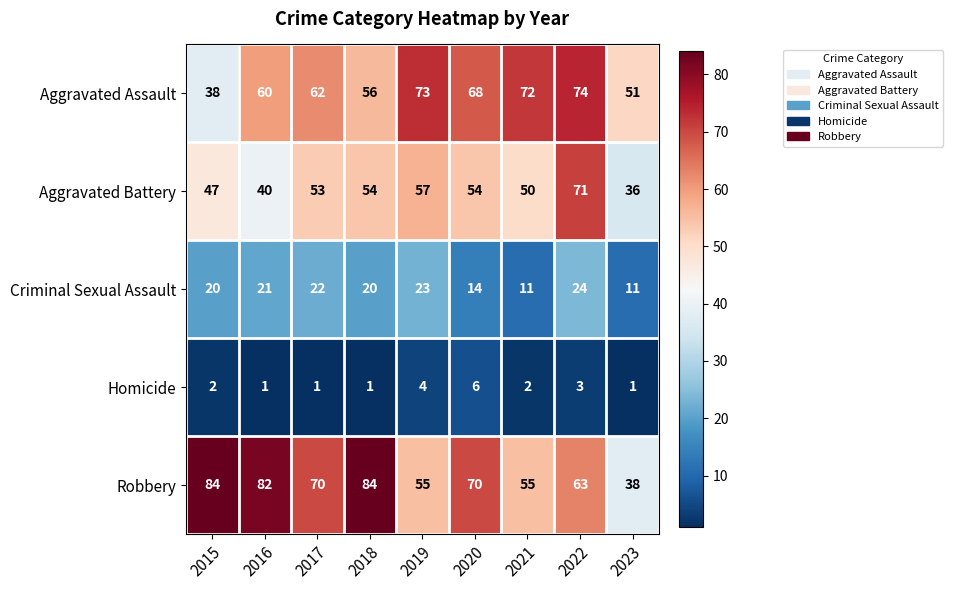

What value does the Aggravated Battery series have at 2019, to the nearest 10?

60